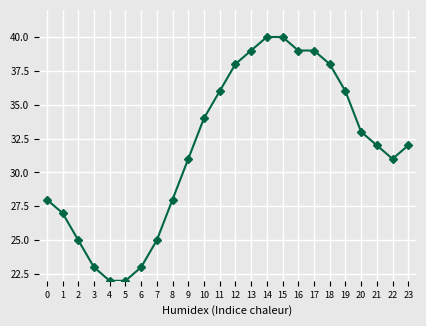

How many lines are shown in the chart?

1